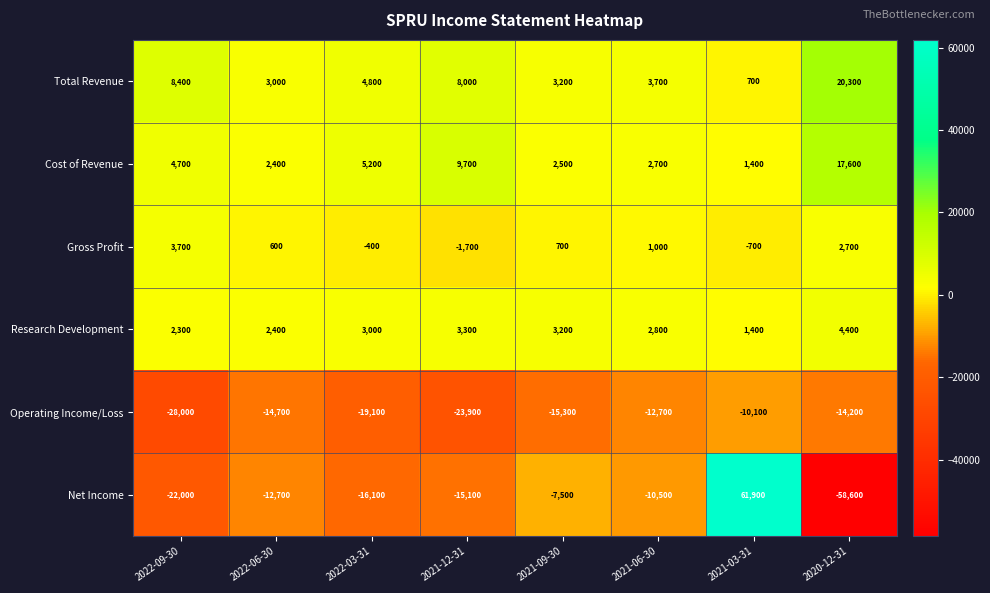

True or false: Gross Profit has a value of 2700 at 2020-12-31.

True